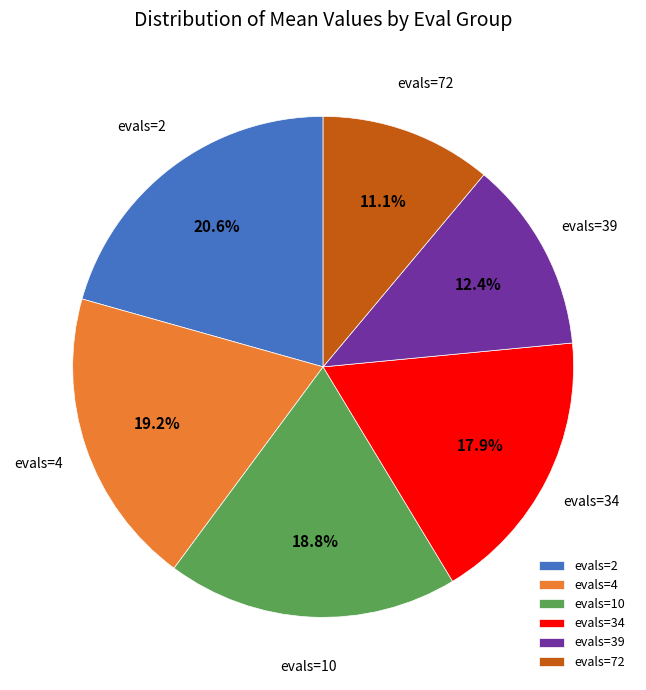

To the nearest percent, what is the difference between the evals=2 and evals=4 slice percentages?

1%